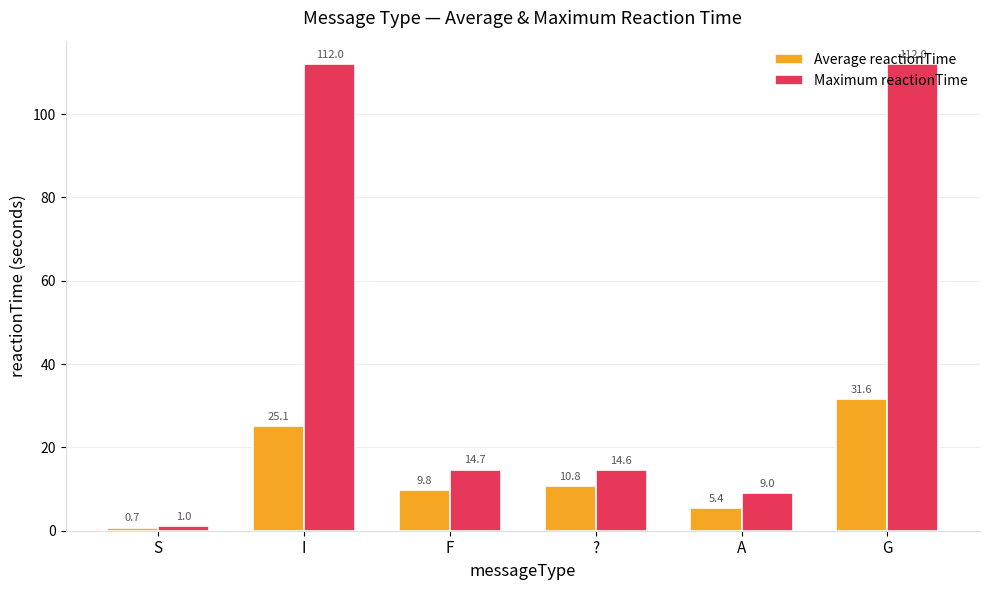

At how many categories does at least one series exceed 67?

2